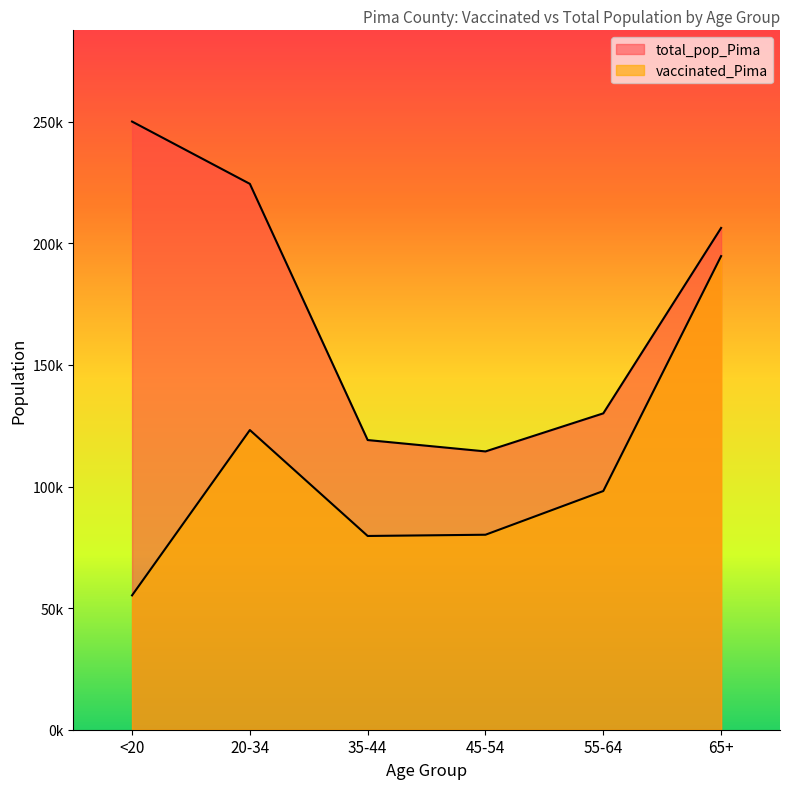

At which category does vaccinated_Pima reach its first local peak?

20-34